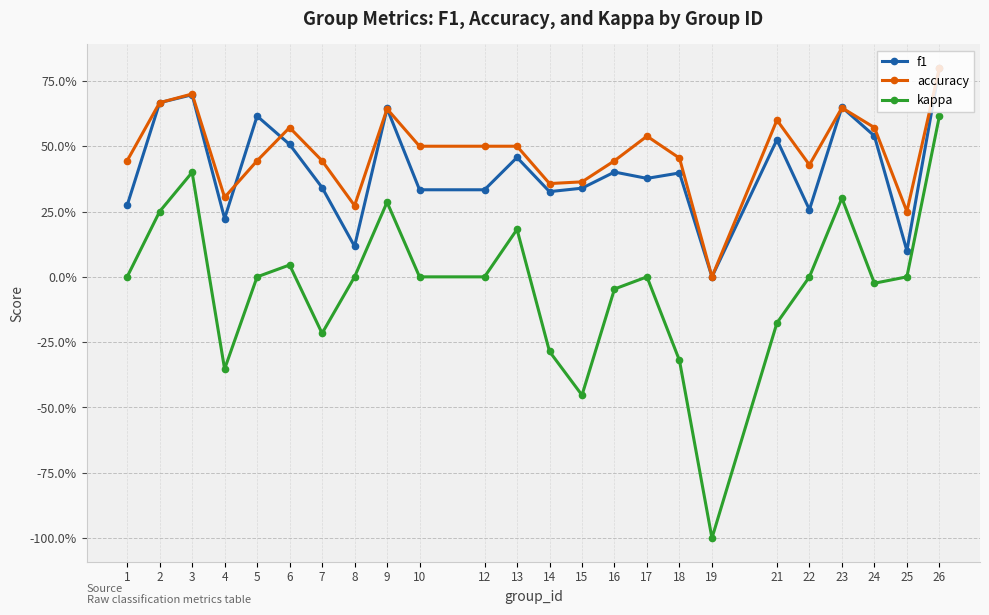

Rank the series by their maximum value, from lowest to highest.

kappa, f1, accuracy